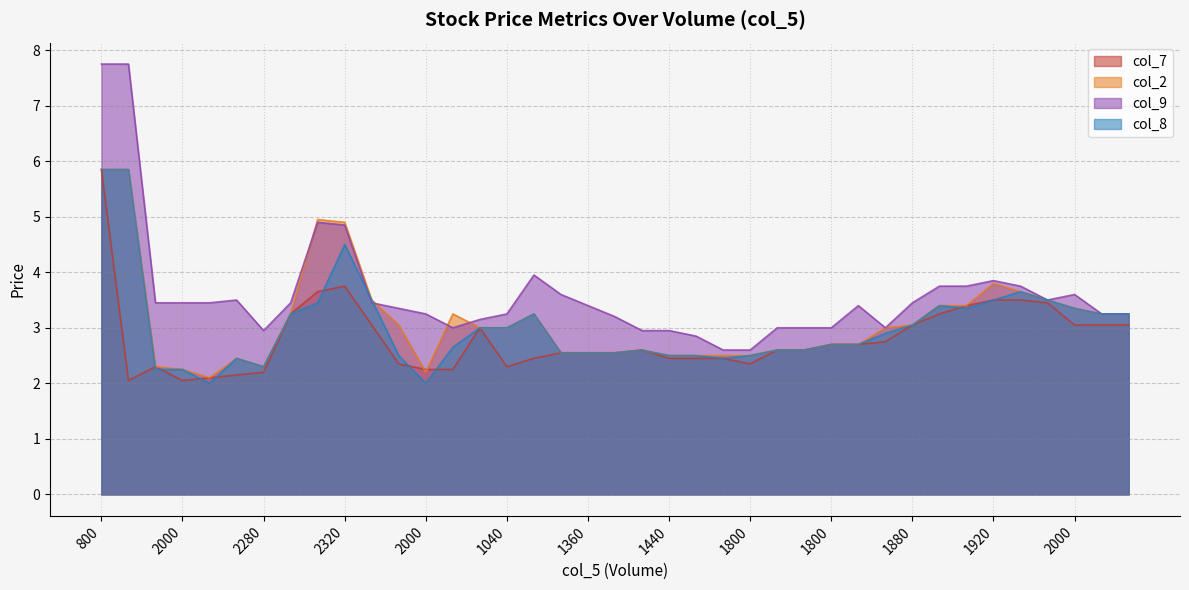

At how many categories does at least one series exceed 4?

4